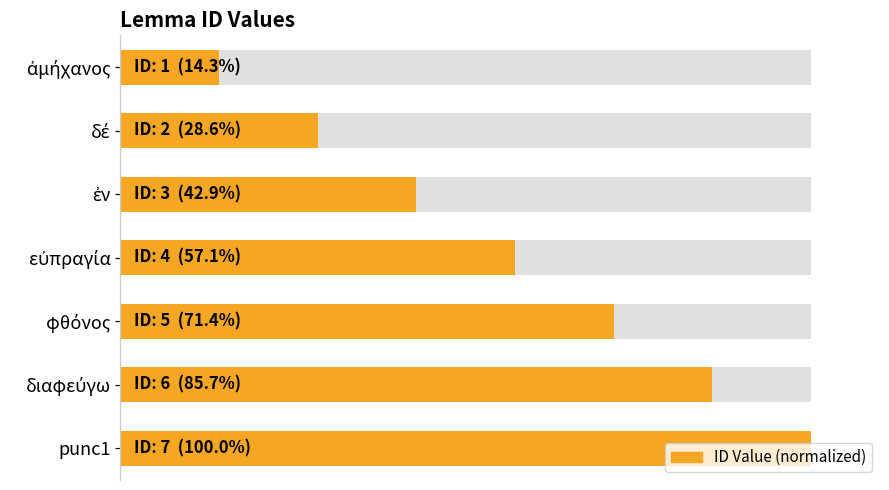

Reading left to right, extract all data points from this chart.

14.3	28.6	42.9	57.1	71.4	85.7	100.0